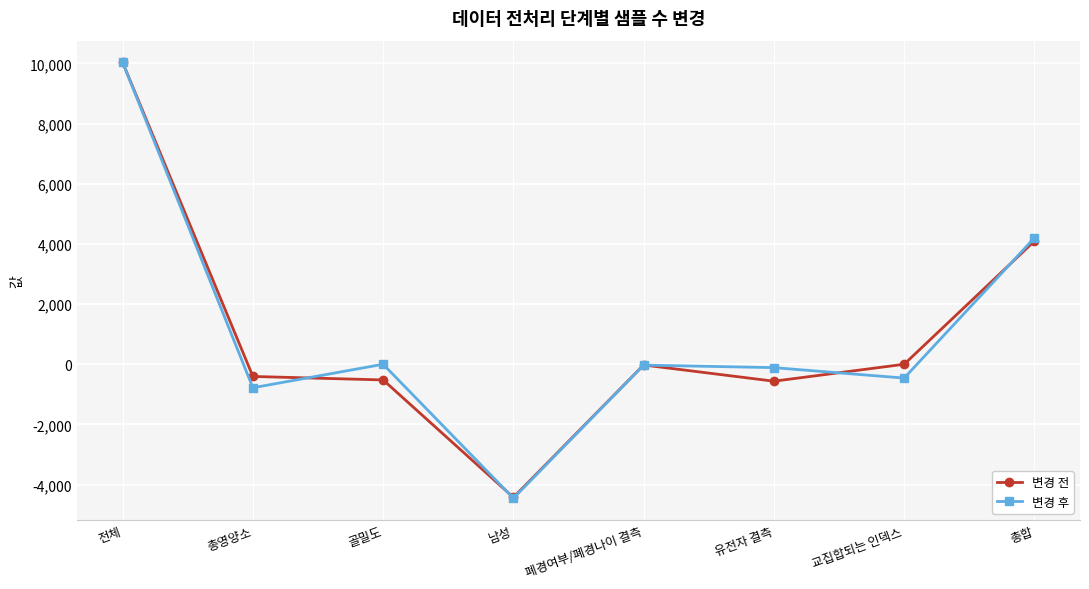

What is the average value of the 변경 전 series?

1023